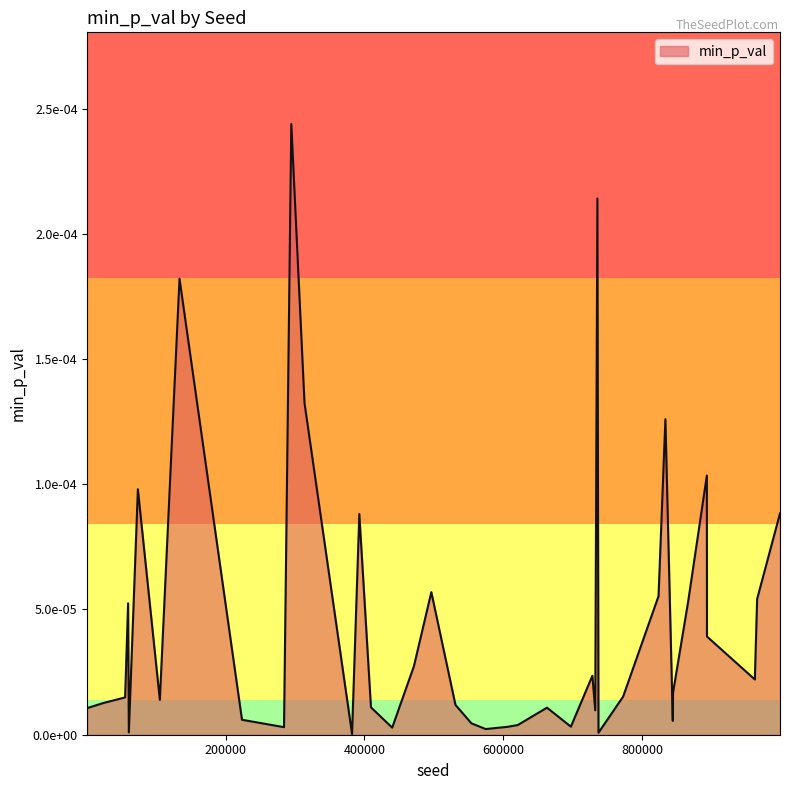

Rank the categories by value from lowest to highest.

382203, 737039, 60772, 574593, 440030, 284239, 606087, 697328, 620664, 554076, 844038, 223704, 732373, 1123, 662915, 409457, 531104, 24242, 105421, 55422, 772524, 844418, 962204, 728291, 471257, 893276, 59714, 866185, 965513, 823524, 496364, 392667, 998445, 73794, 893108, 833426, 313729, 133744, 735502, 294734